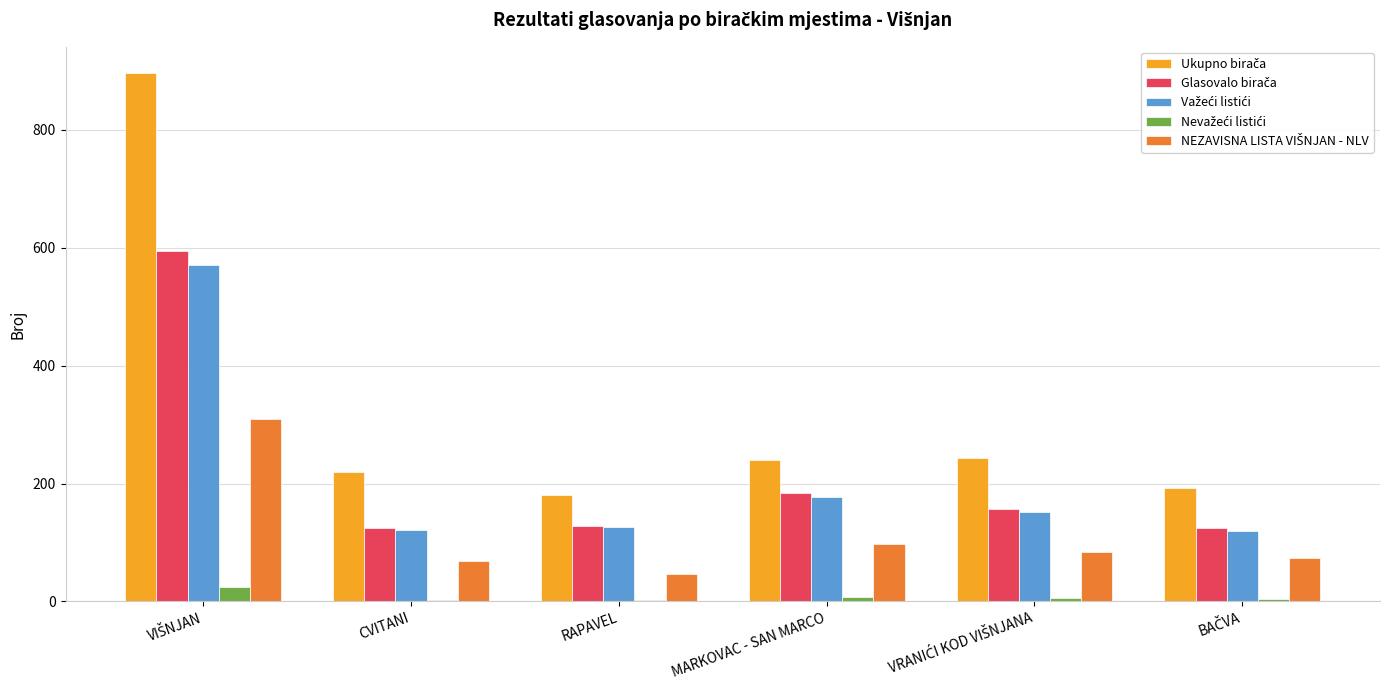

What is the greatest value displayed?

896